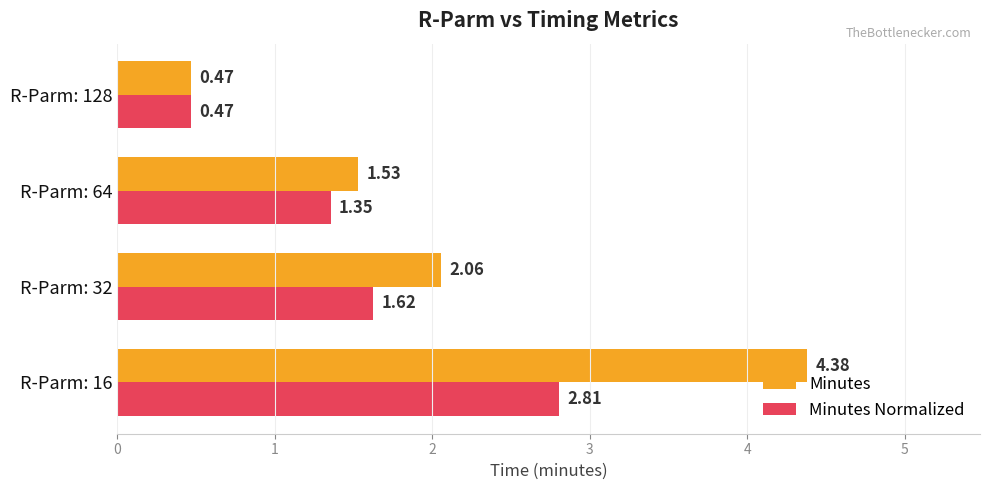

At which label is Minutes closest to 2?

R-Parm: 32